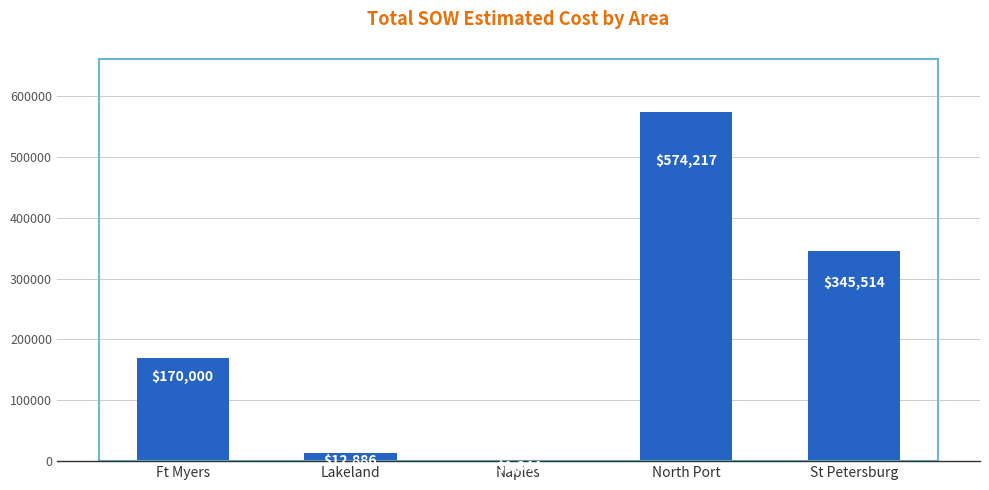

The value at Ft Myers is 170000.5. True or false?

True